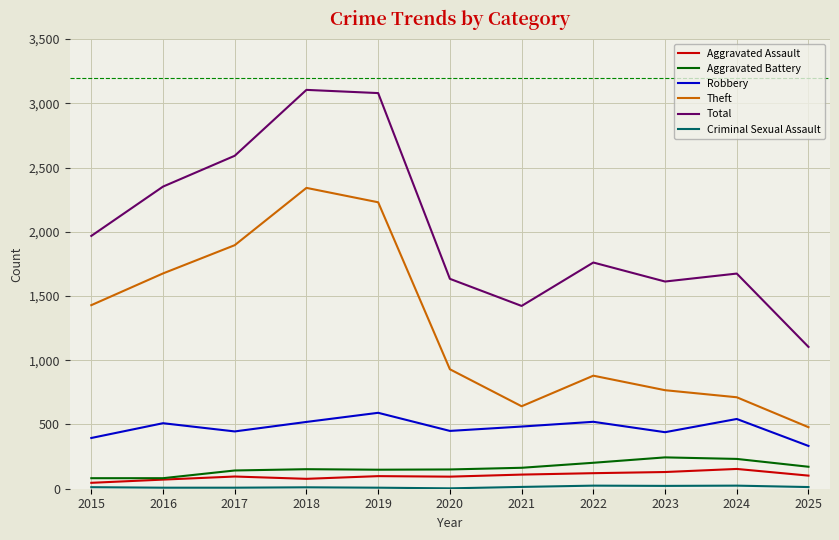

Does the chart have visible grid lines?

Yes